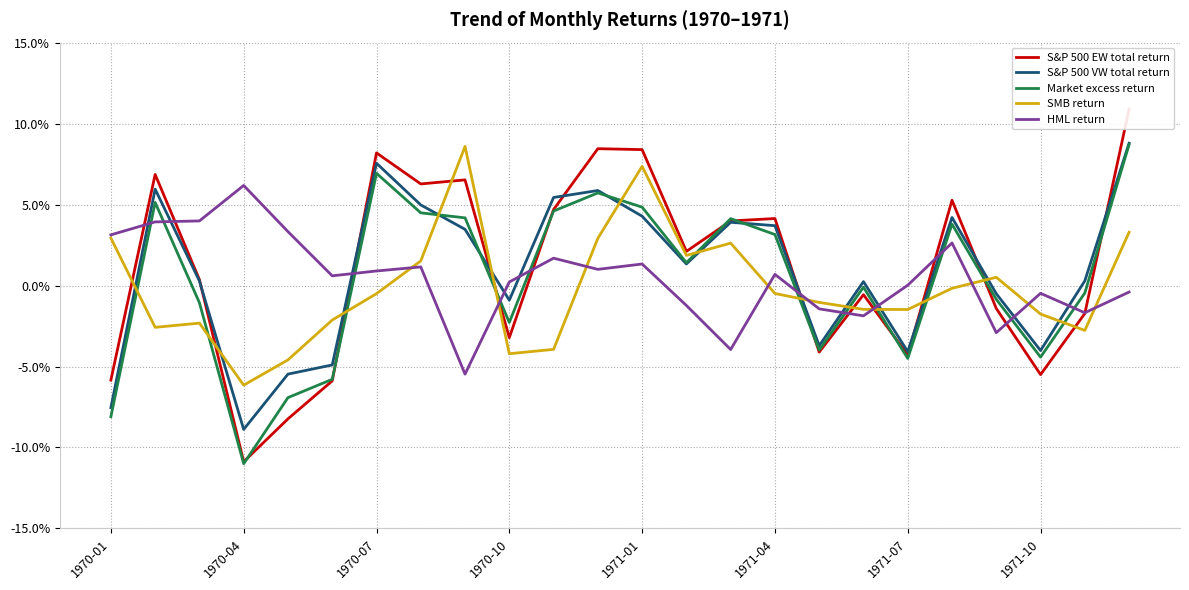

In HML return, how many points are lower than both neighbors (excluding endpoints)?

7